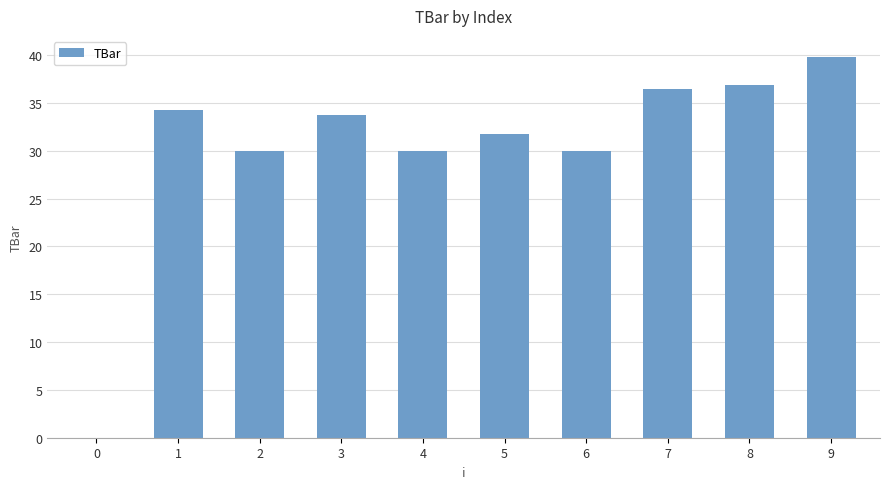

What is the sum of all values?

302.9